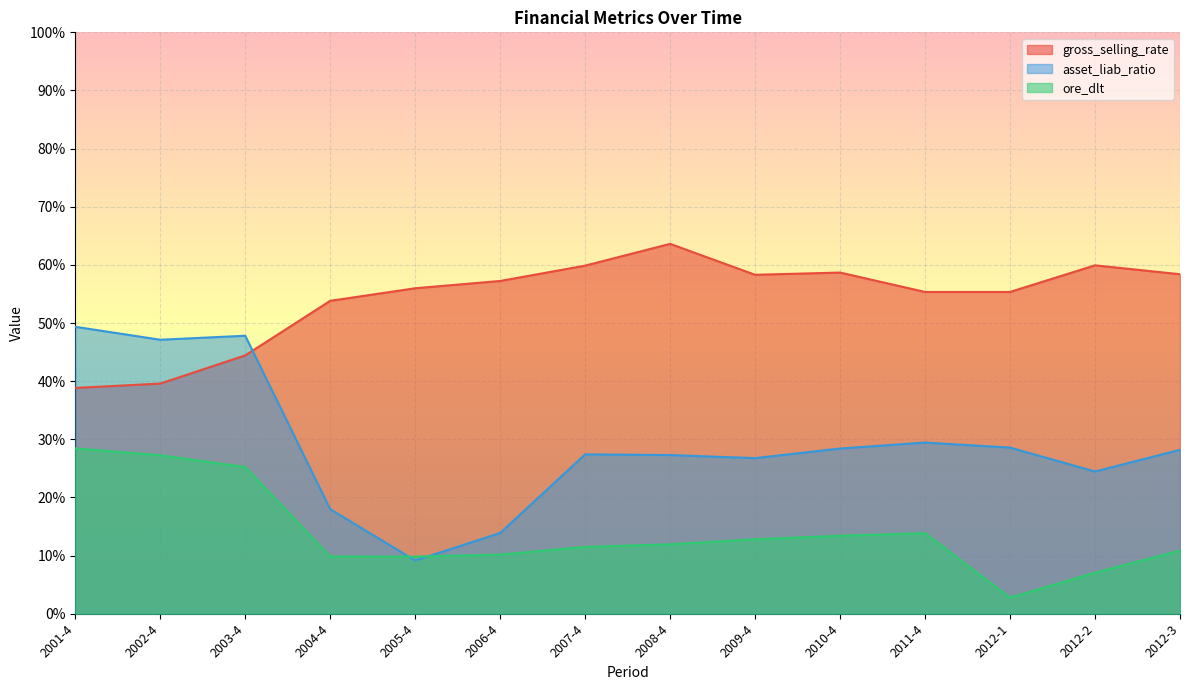

Which label corresponds to the smallest value in the chart?

2012-1